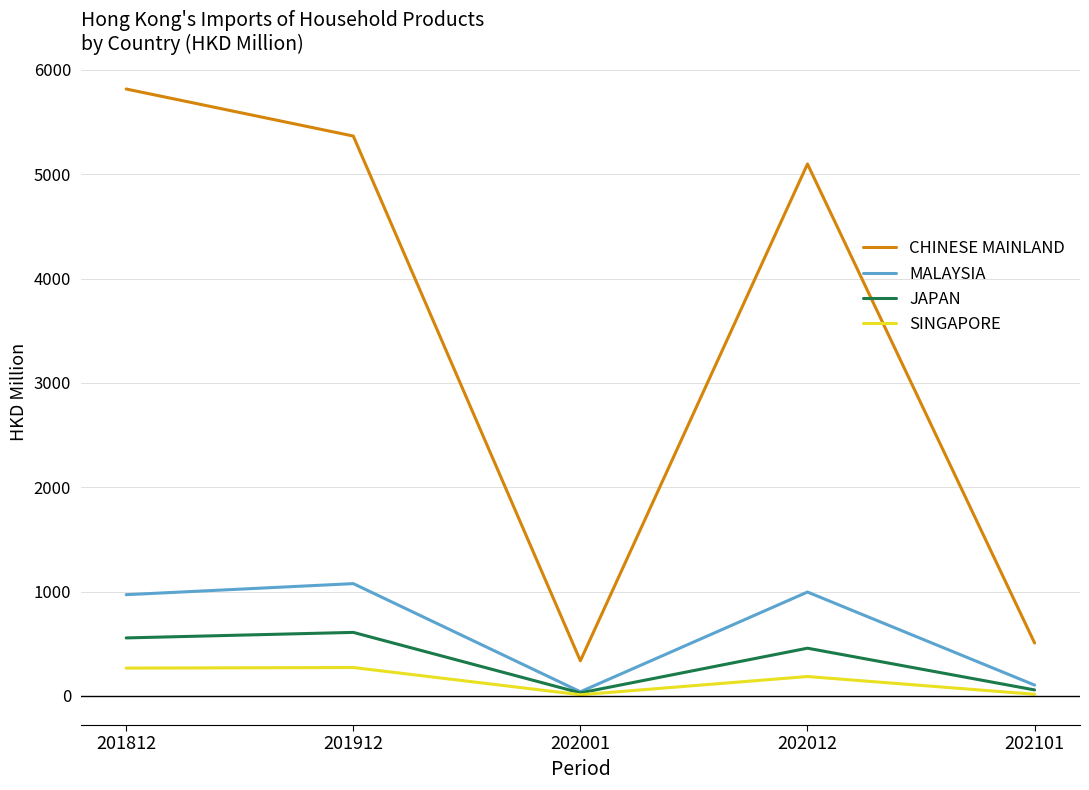

What are all the series names shown in the legend?

CHINESE MAINLAND, MALAYSIA, JAPAN, SINGAPORE